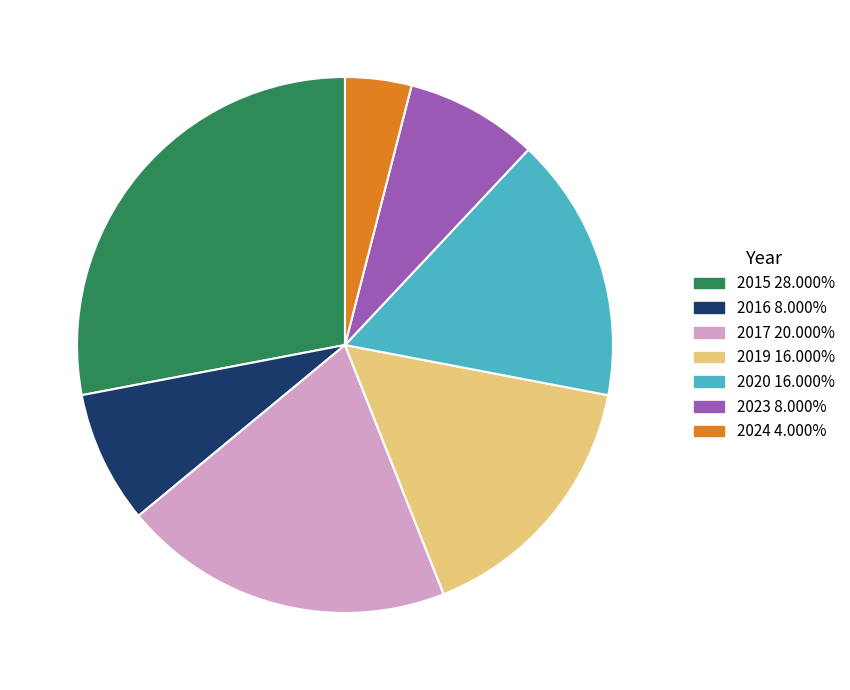

Which slice is the smallest?

2024